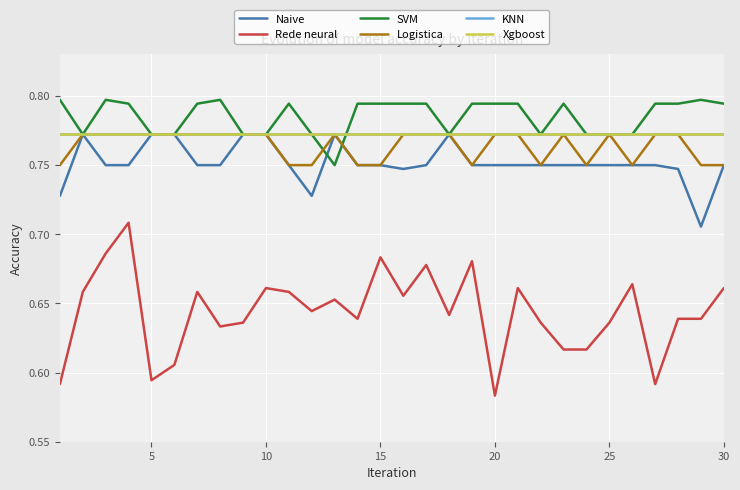

Is this an area chart (filled region under the line)?

No